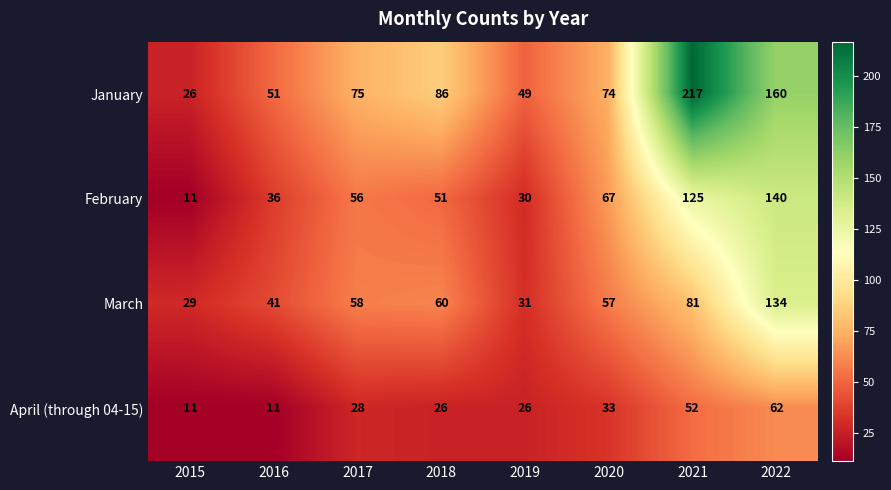

What is the greatest value displayed?

217